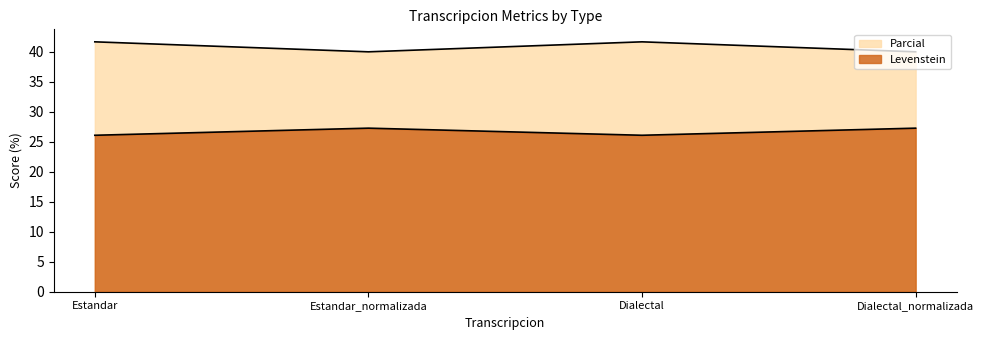

What position from the left is Estandar_normalizada?

2